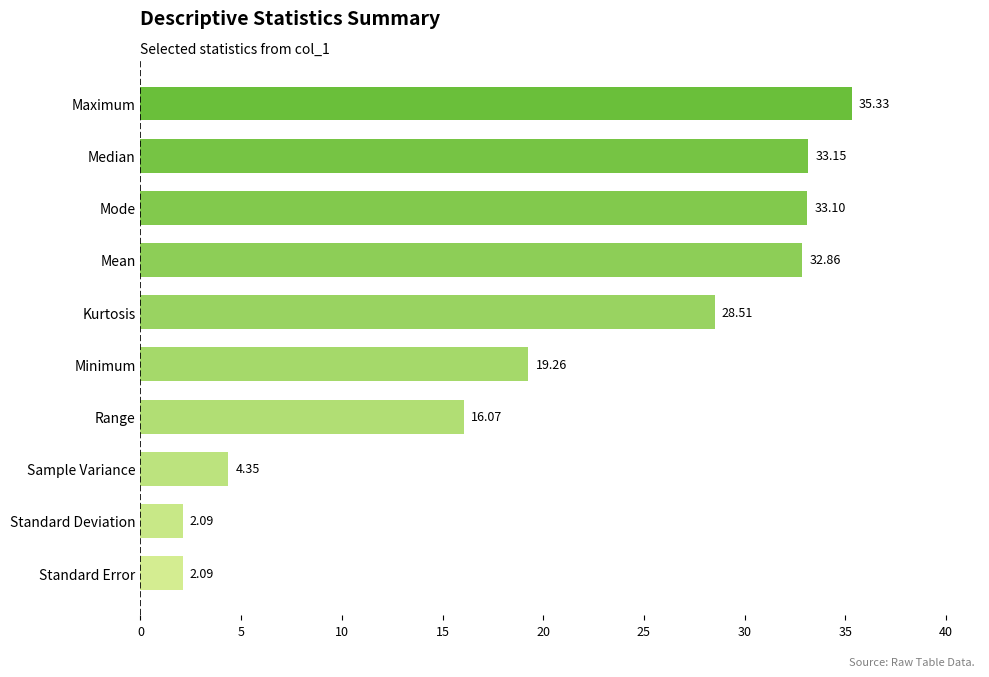

Which category has the highest value across all series?

Maximum